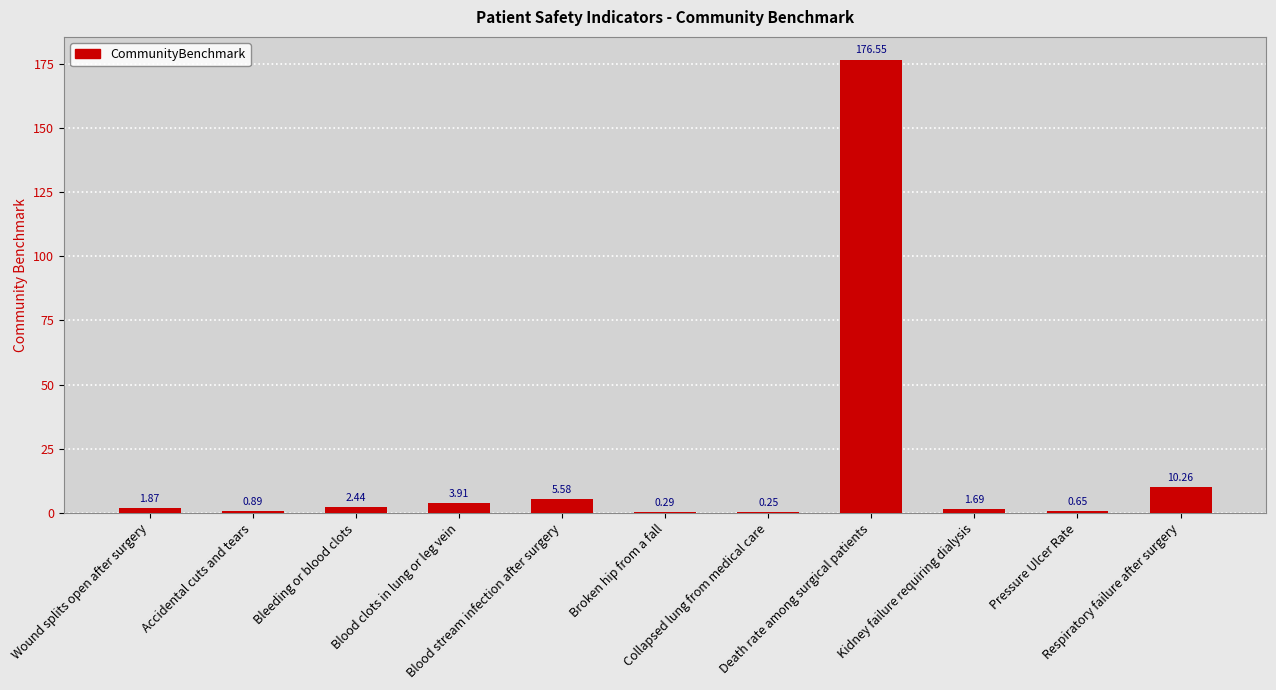

What is the sum of all values?

204.4